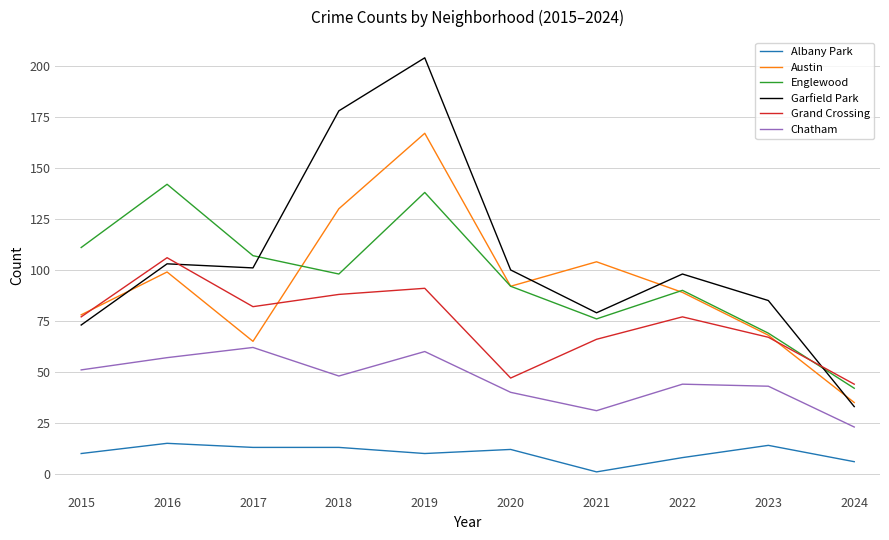

How many interior local valleys does the Grand Crossing series have?

2